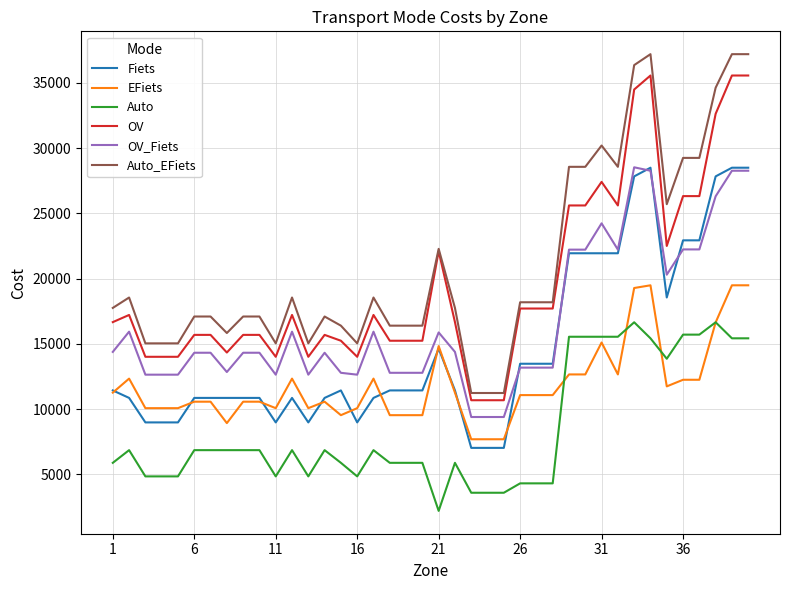

What are all the series names shown in the legend?

Fiets, EFiets, Auto, OV, OV_Fiets, Auto_EFiets